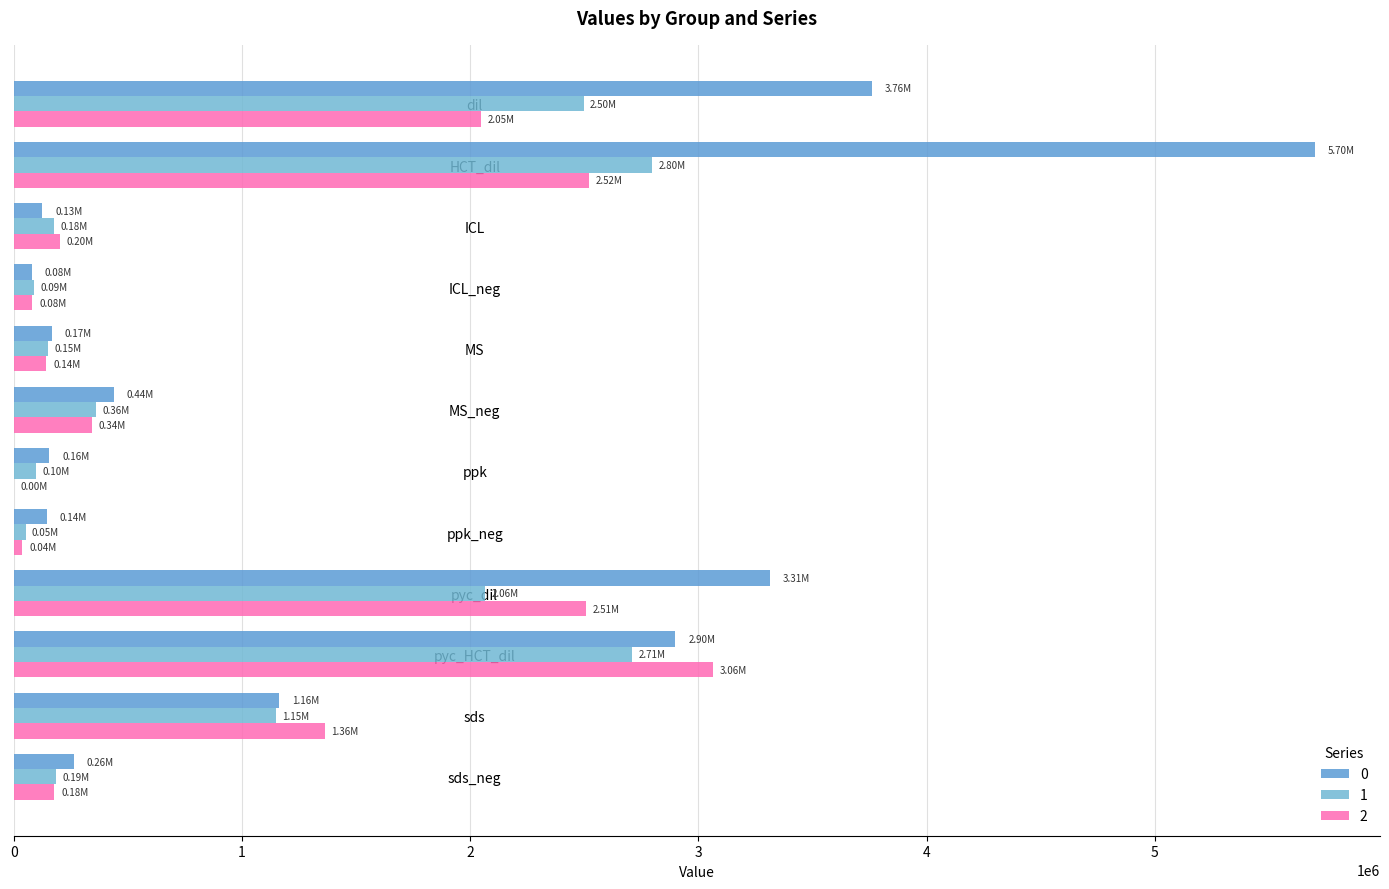

Is it true that 0 equals 62115.5 at ICL?

False